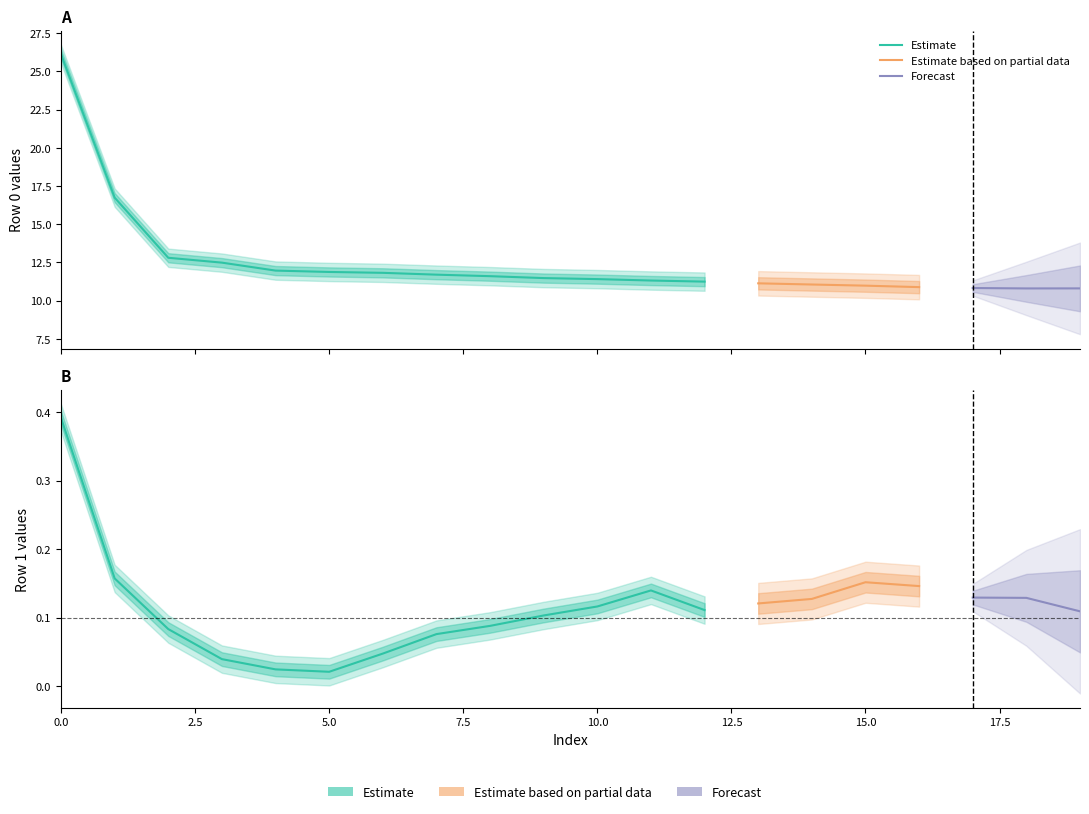

How many values in the row0 series are below 11?

5